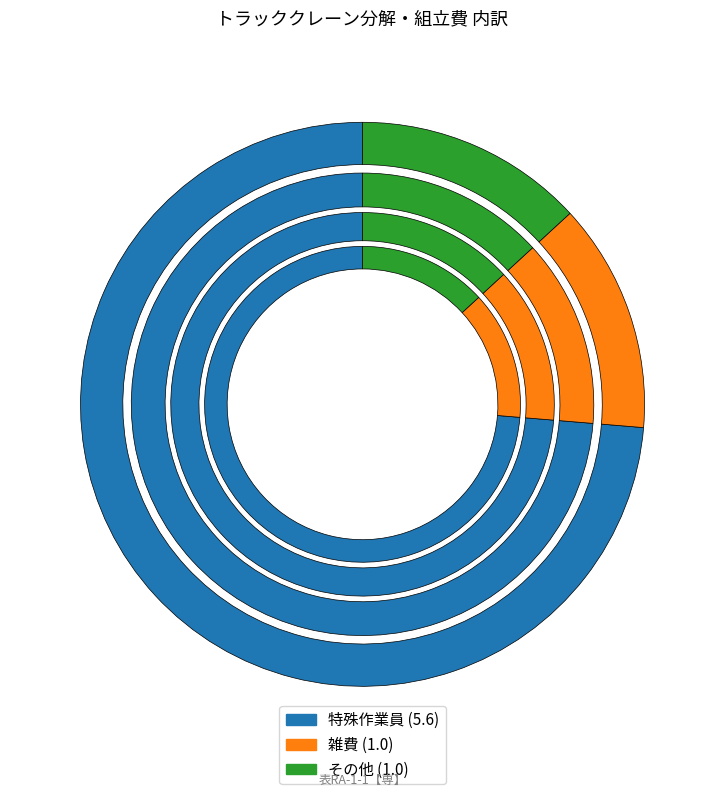

Between 特殊作業員 and 雑費, which is larger?

特殊作業員